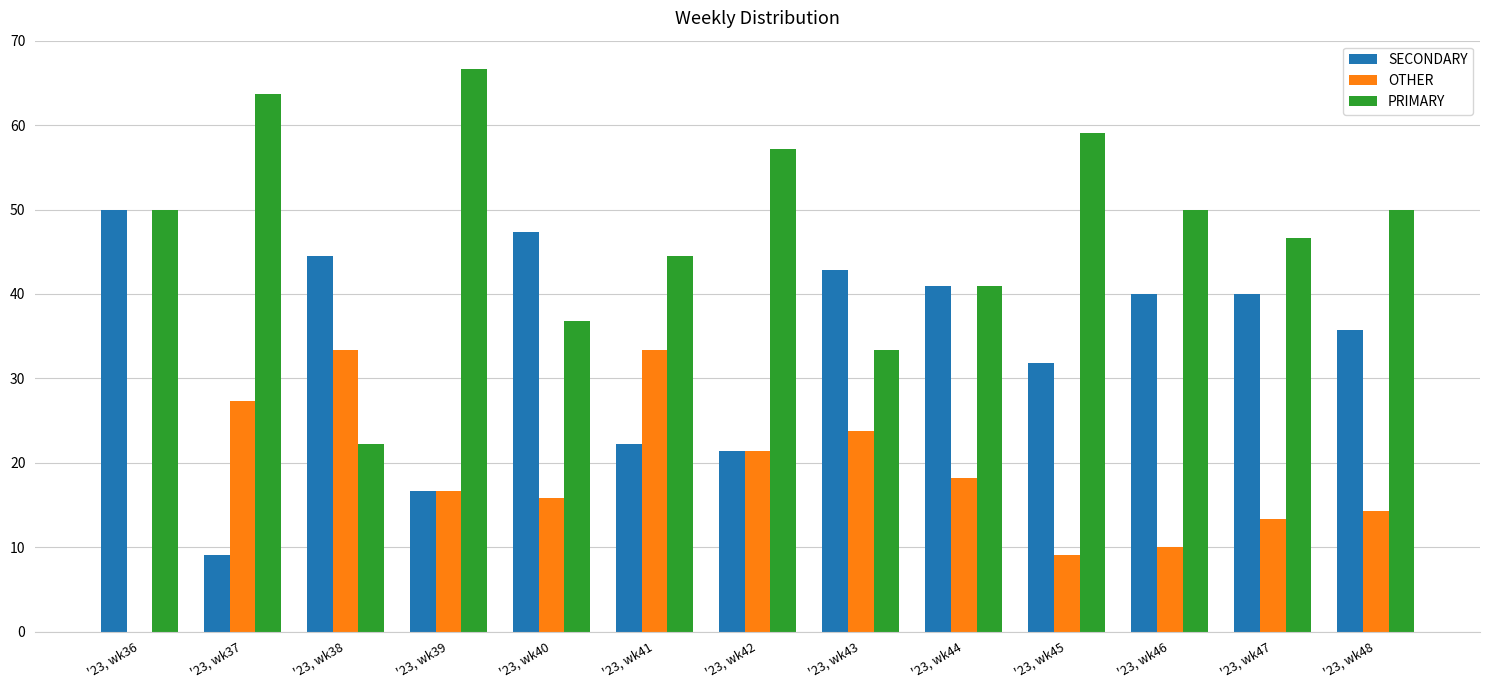

The PRIMARY series shows 66.7 at '23, wk39. True or false?

True